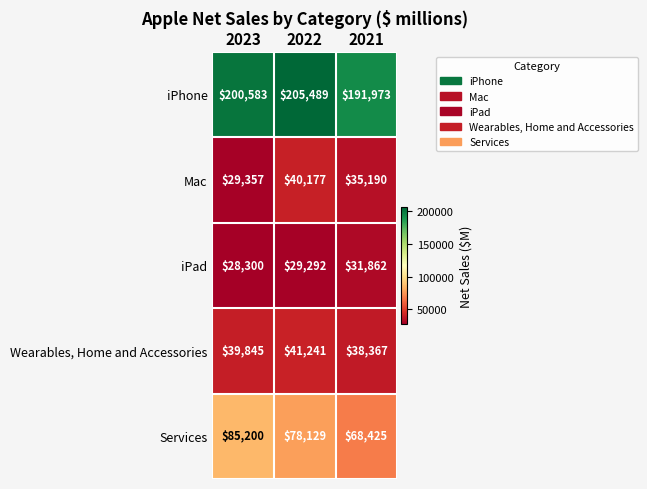

What is the average value of the iPad series?

29818